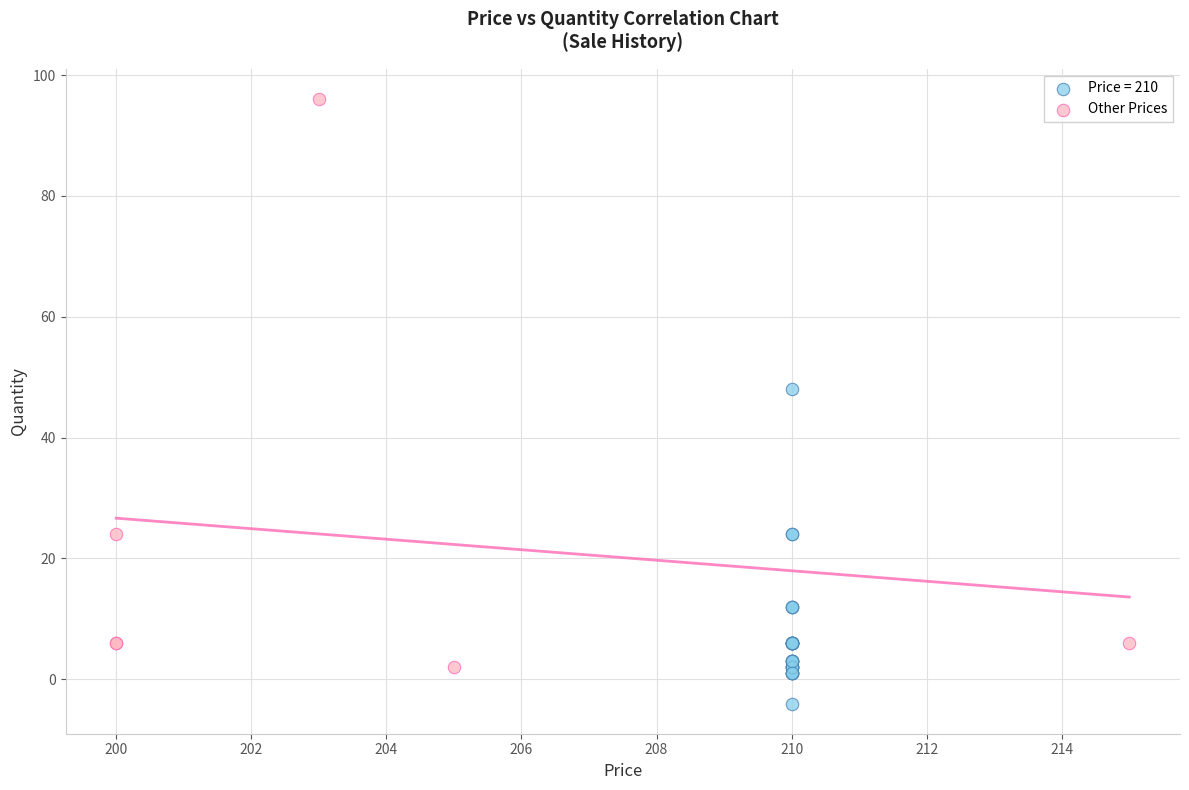

Which series contains the lowest Y value?

Price = 210